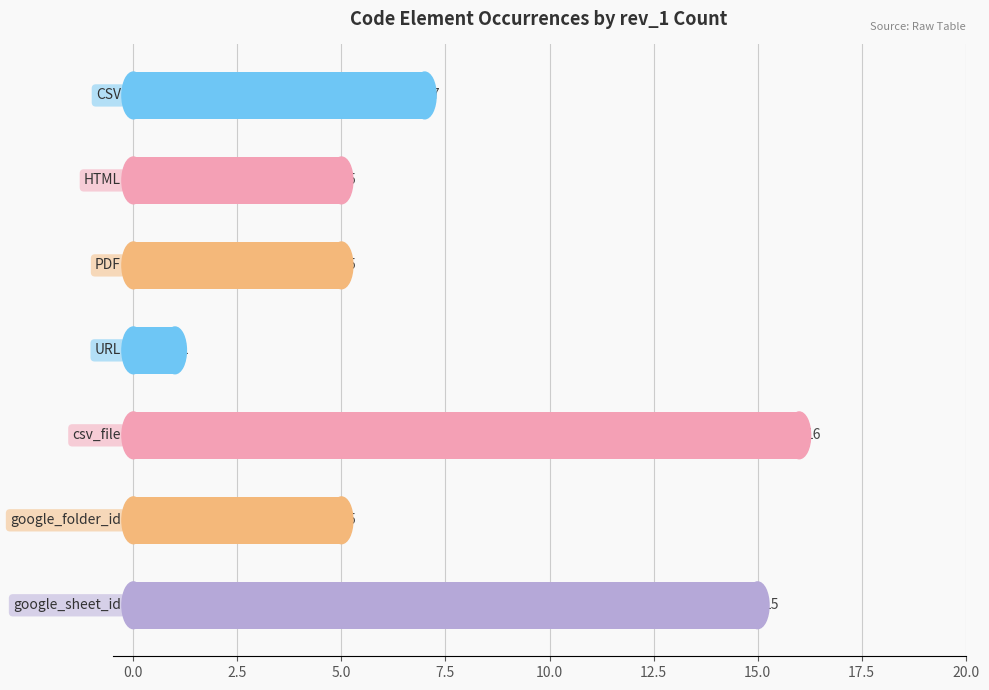

What is the difference between the maximum and minimum values?

15